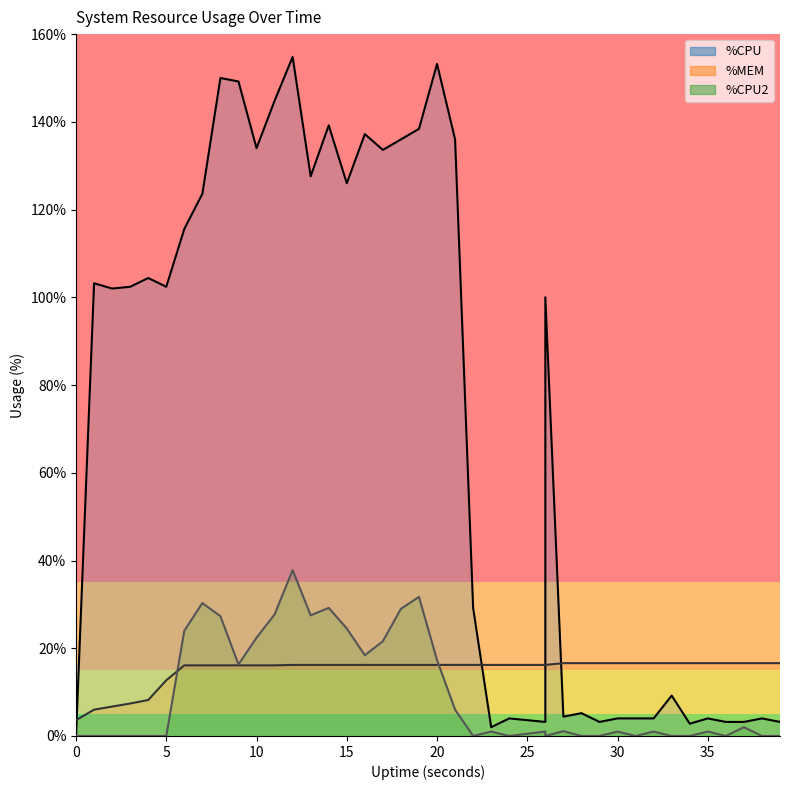

Where is %CPU2 nearest to the value 18?

16